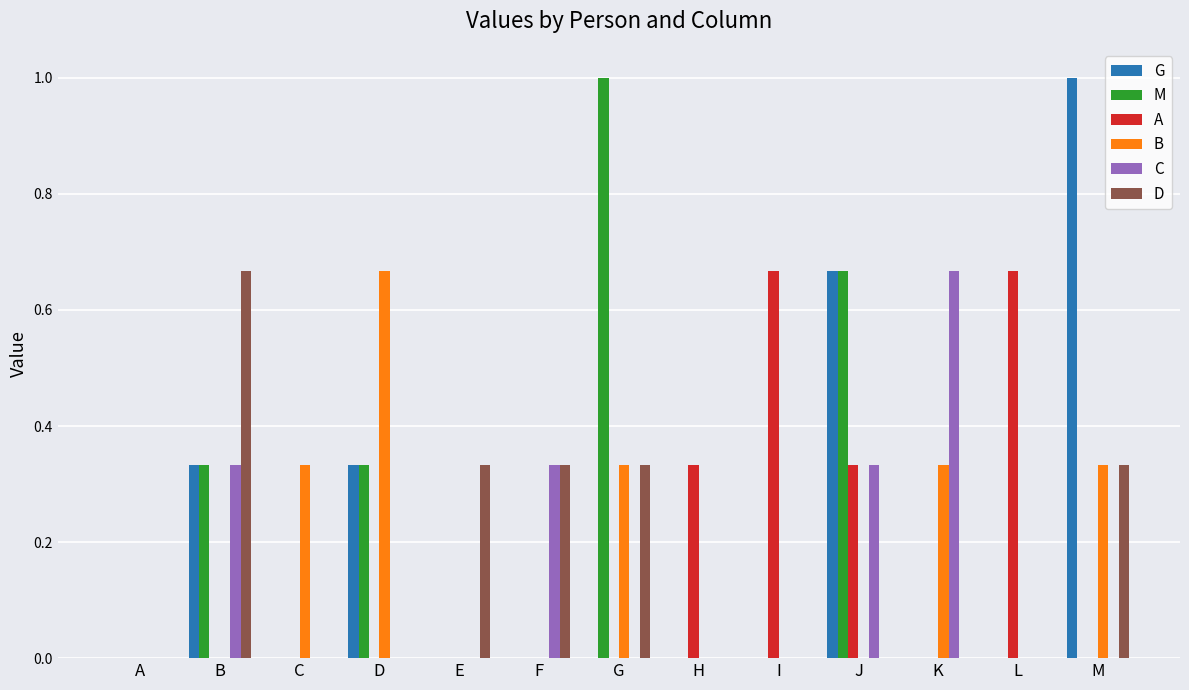

How many groups of bars are there?

13